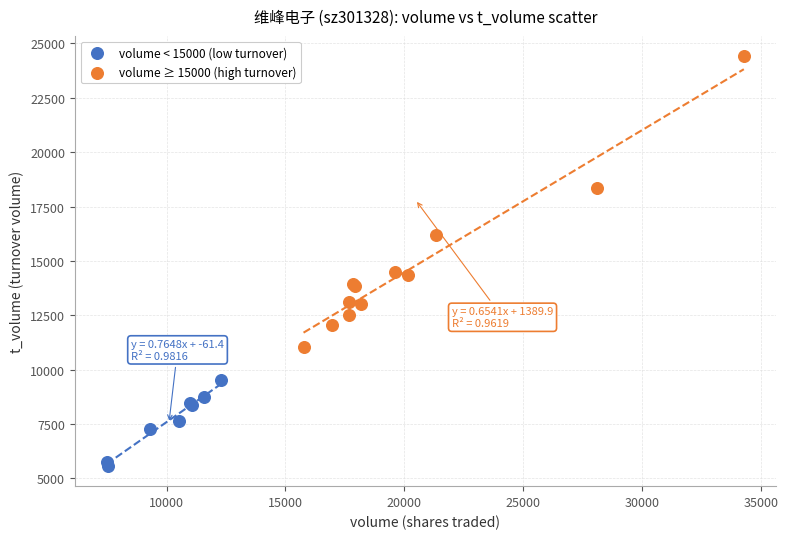

Which series contains the highest Y value?

volume ≥ 15000 (high turnover)